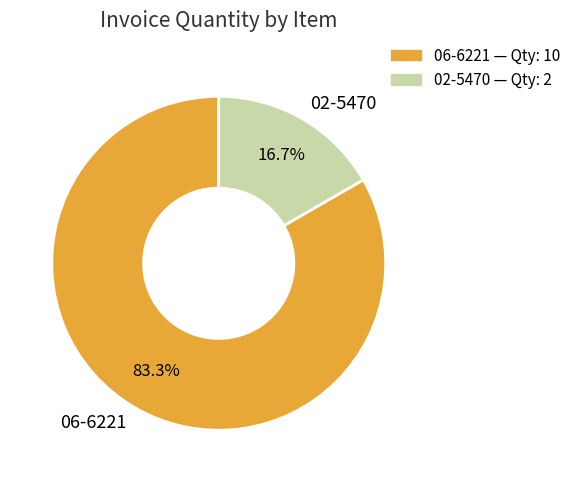

Is it true that 02-5470 is 17% of the pie?

True